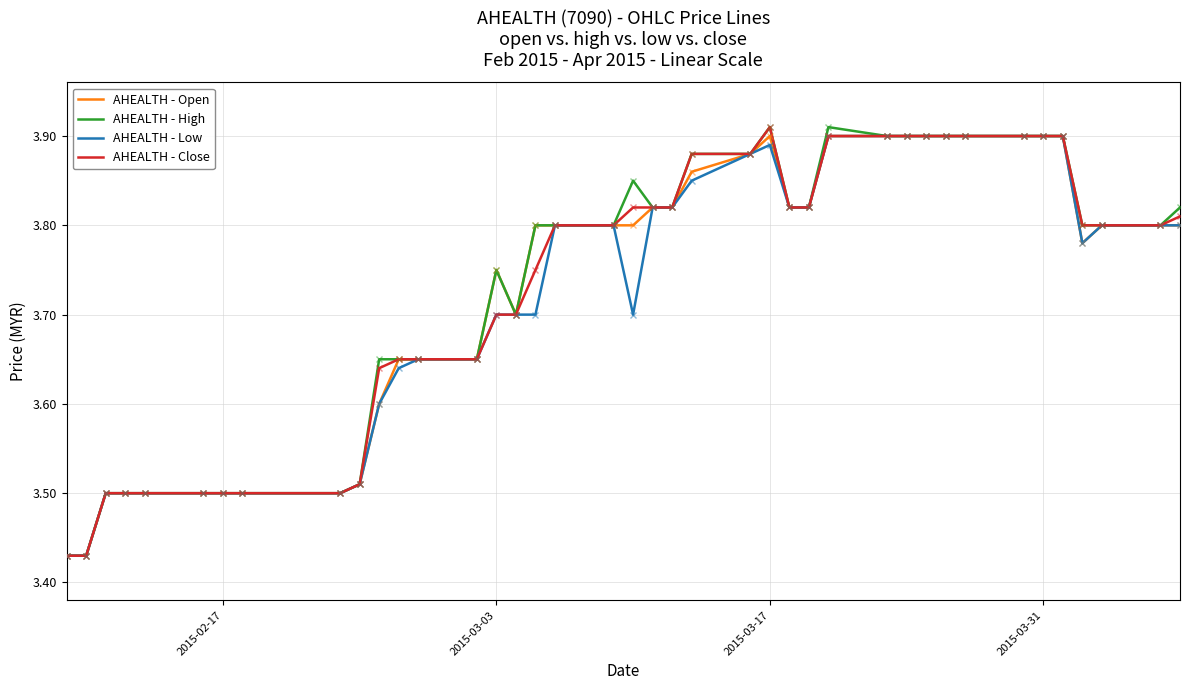

What is the greatest value displayed?

3.9